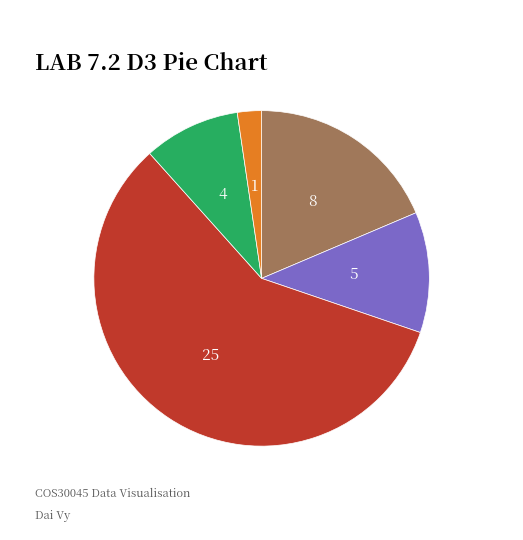

Does any single category account for the majority?

Yes